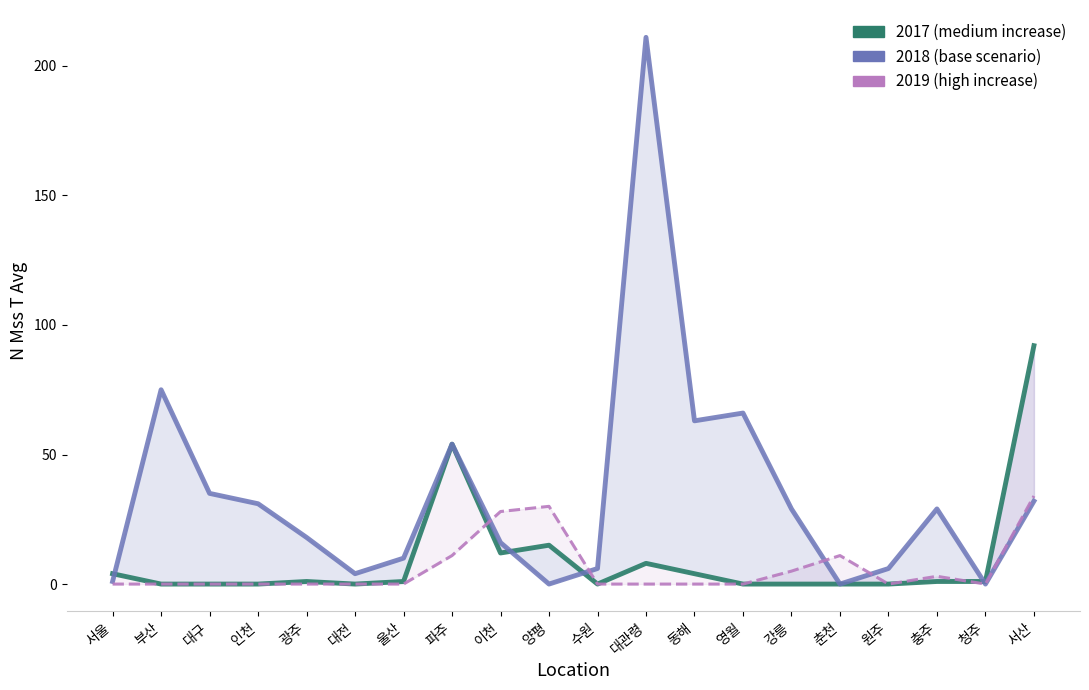

True or false: 2018 (base scenario) and 2019 (high increase) intersect in this chart.

True